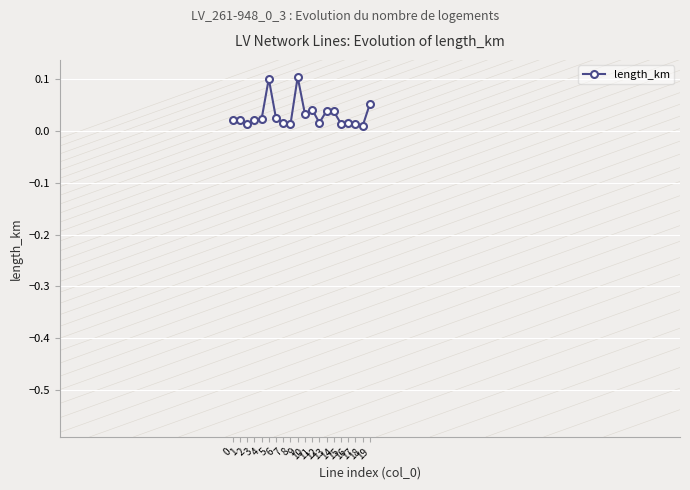

Where is the first local minimum?

2